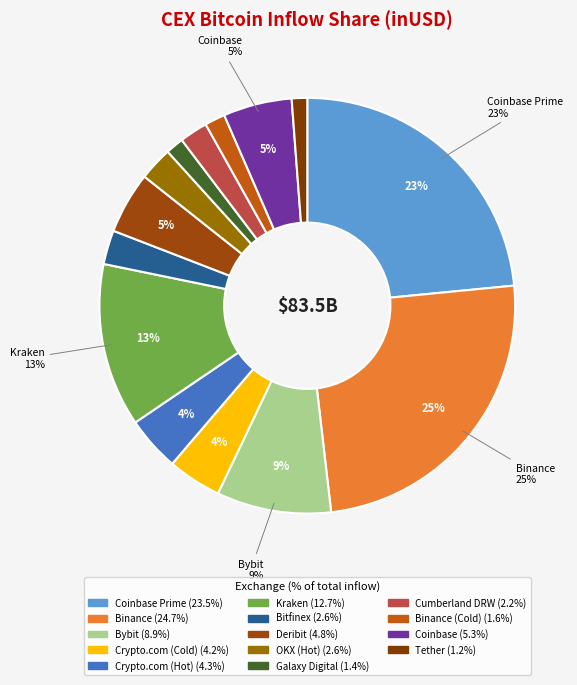

Count the number of slices in the pie.

14